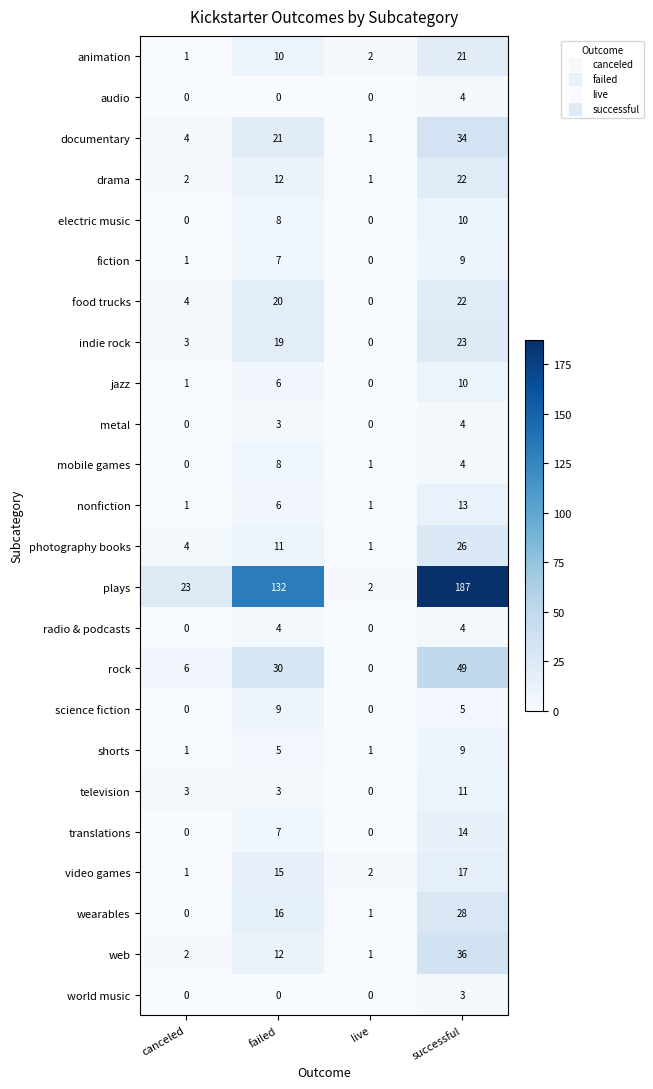

What is the difference between the highest and lowest values at successful?

184